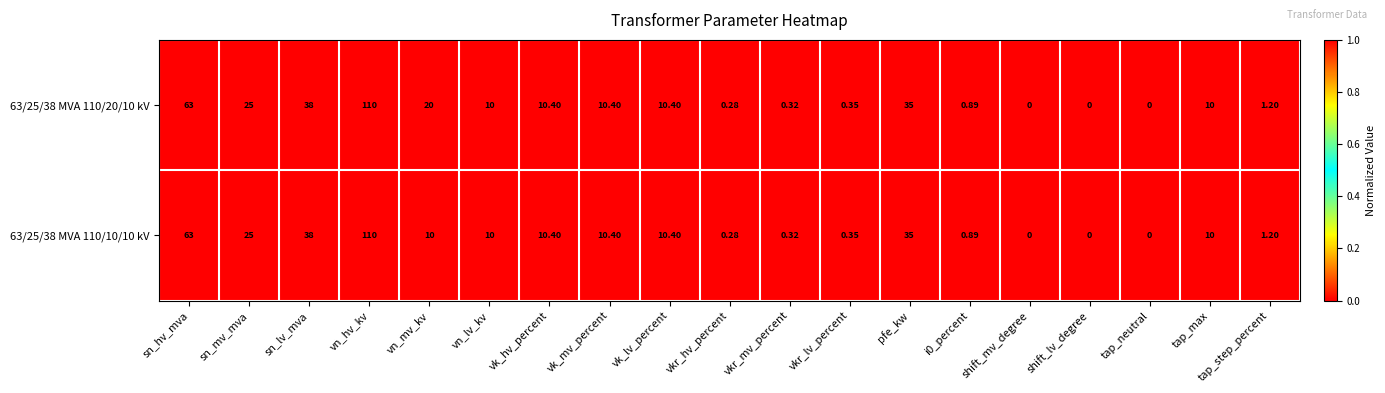

Is the value of 63/25/38 MVA 110/20/10 kV at tap_step_percent greater than the value of 63/25/38 MVA 110/10/10 kV at vn_hv_kv?

No